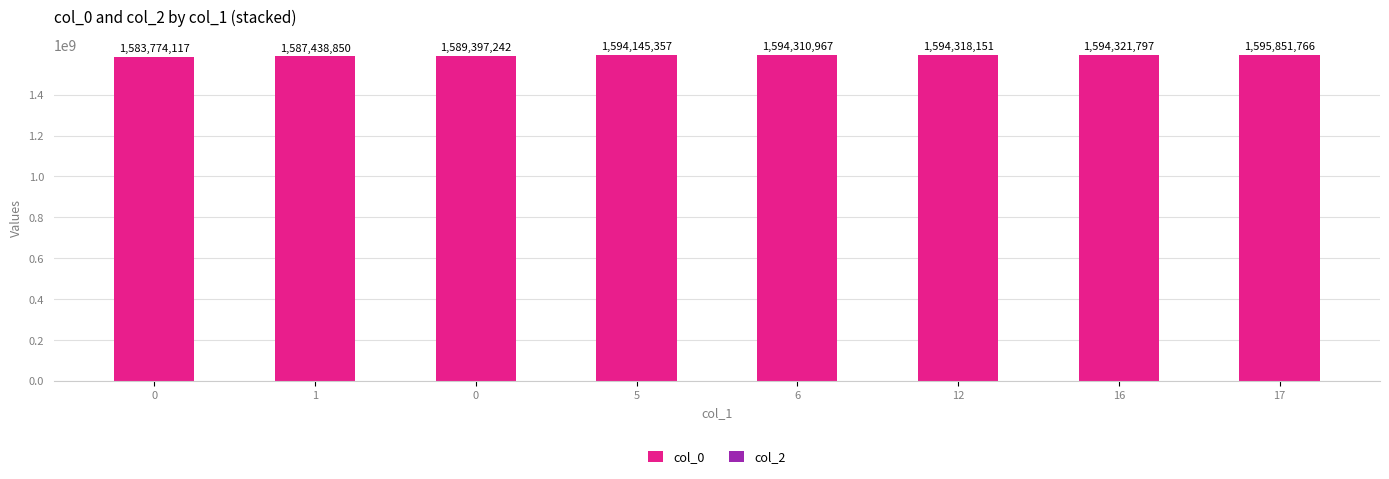

What is the label of the 5th bar from the left?

6